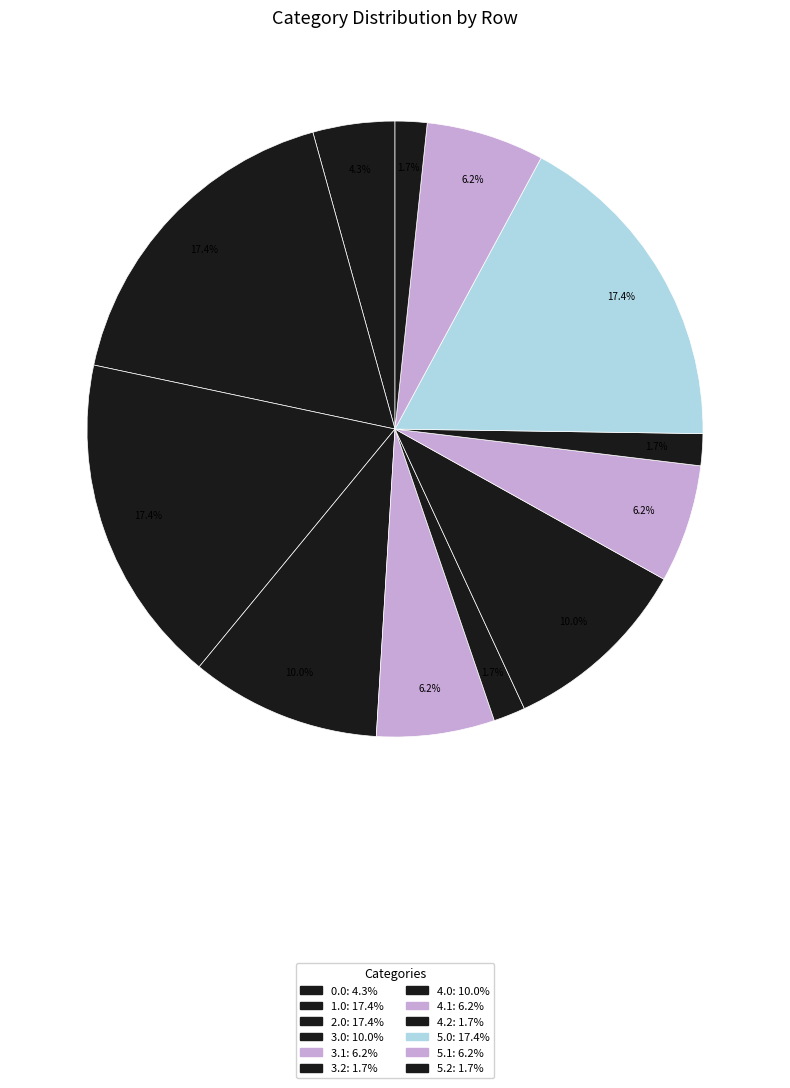

How many segments does this pie chart have?

12